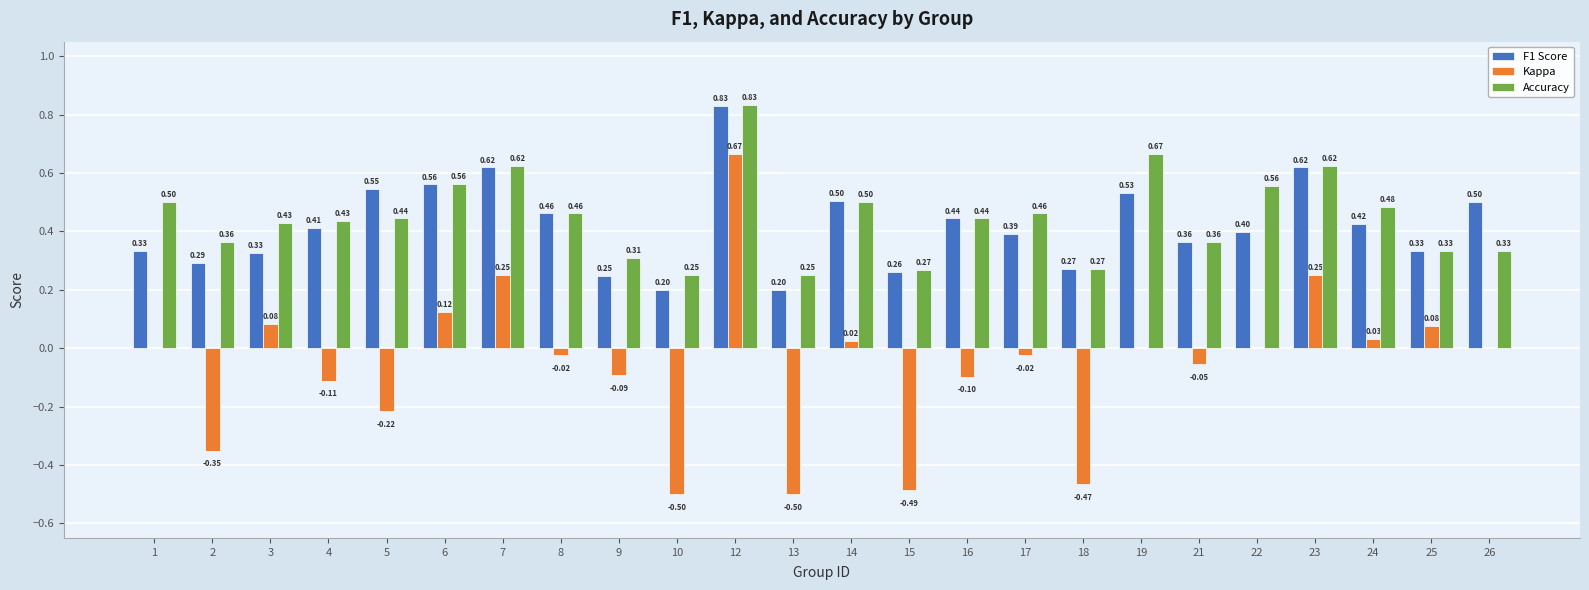

How many groups of bars are there?

24